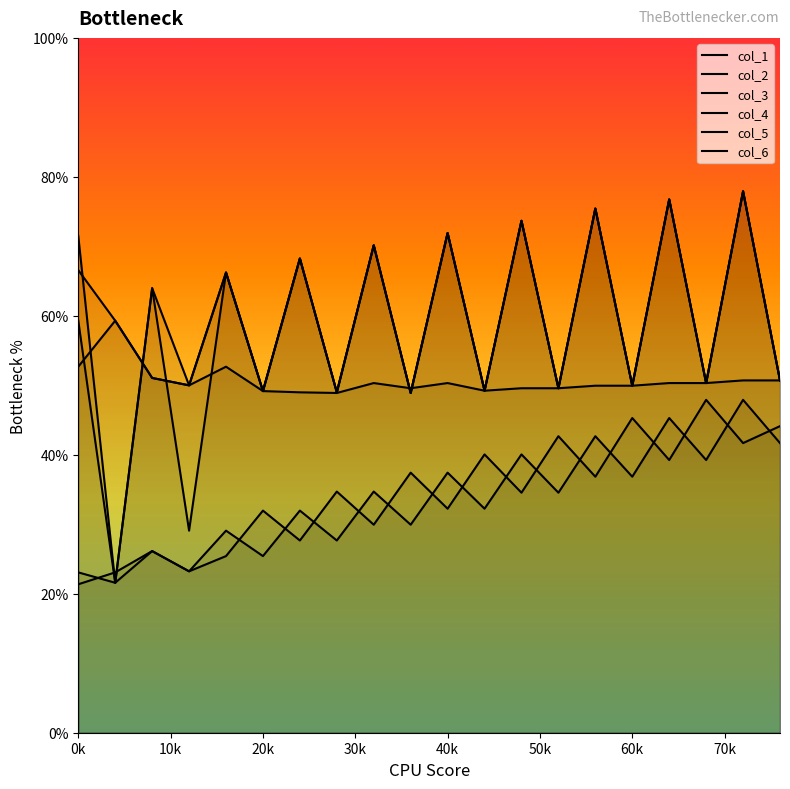

True or false: col_5 has a value of 46.9 at 20k.

False